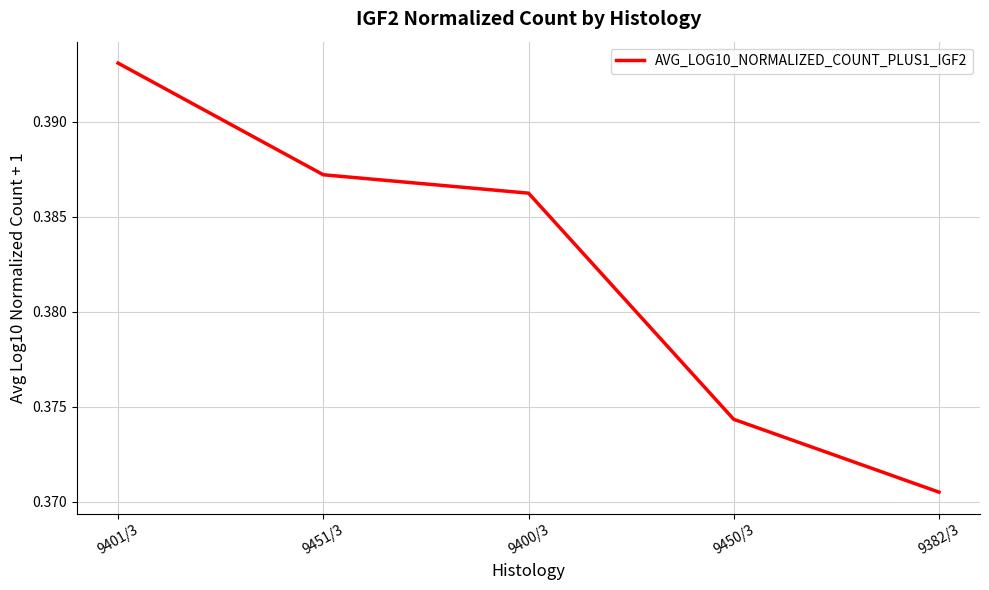

How many values are between 0 and 1?

5